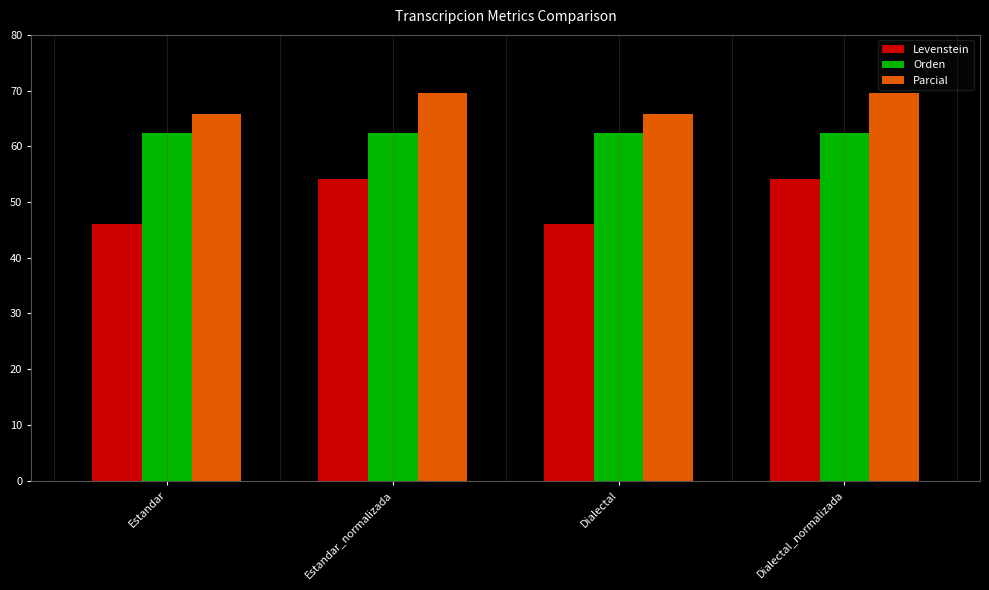

How many bars are there in each group?

3